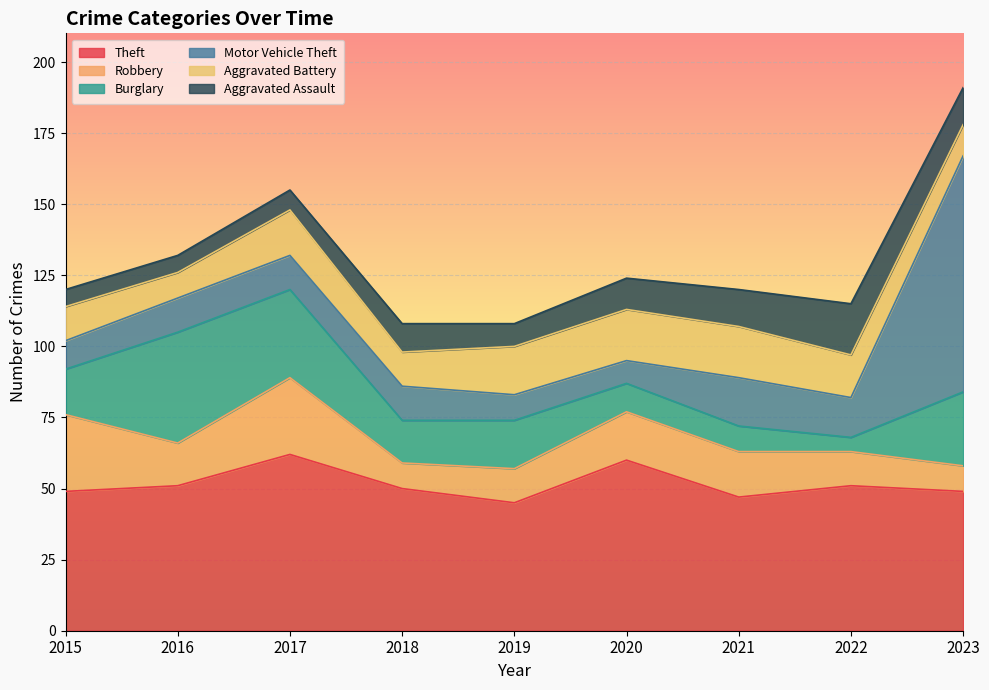

What is the value of the Robbery point at the 2nd from the left?

15